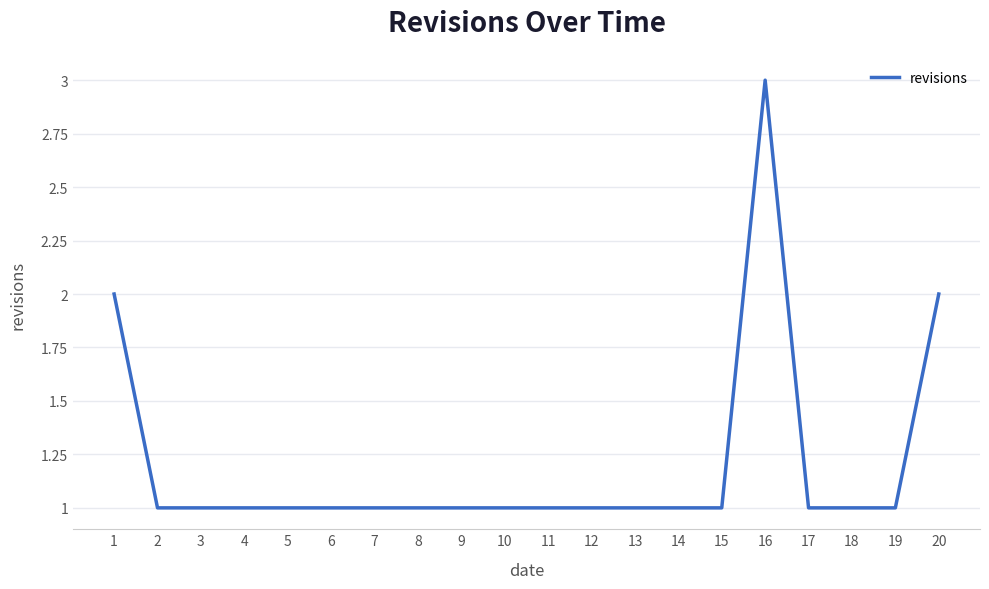

What is the greatest value displayed?

3